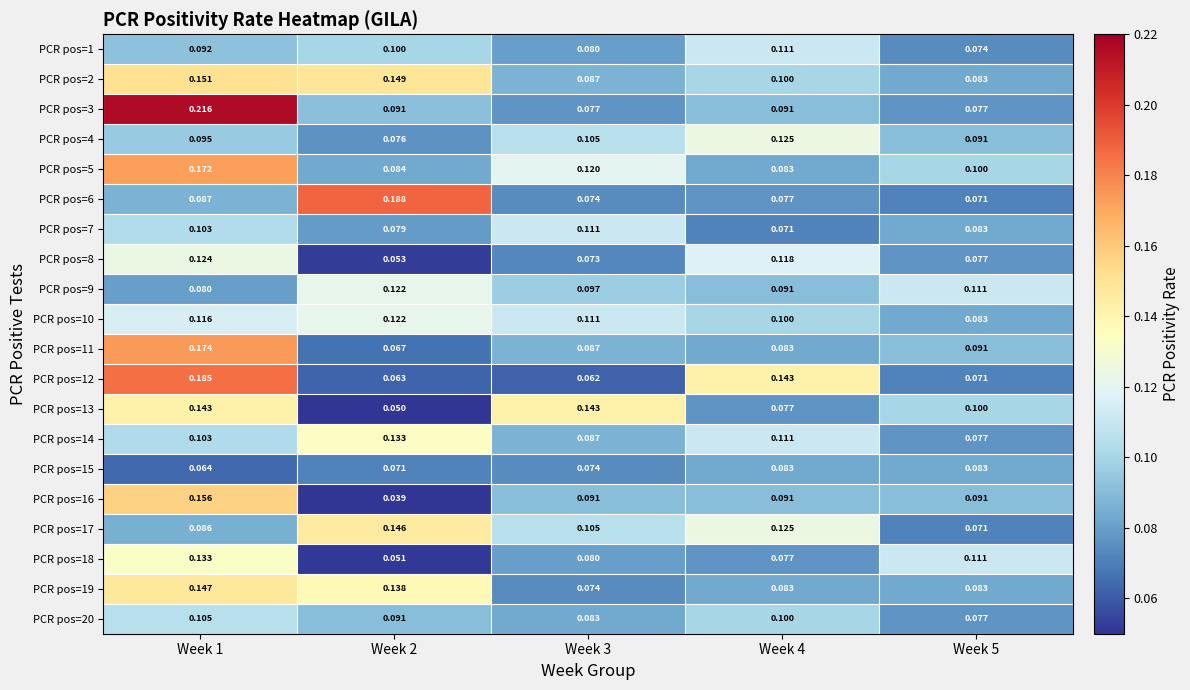

Is the value of PCR pos=10 at Week 3 greater than the value of PCR pos=8 at Week 3?

Yes